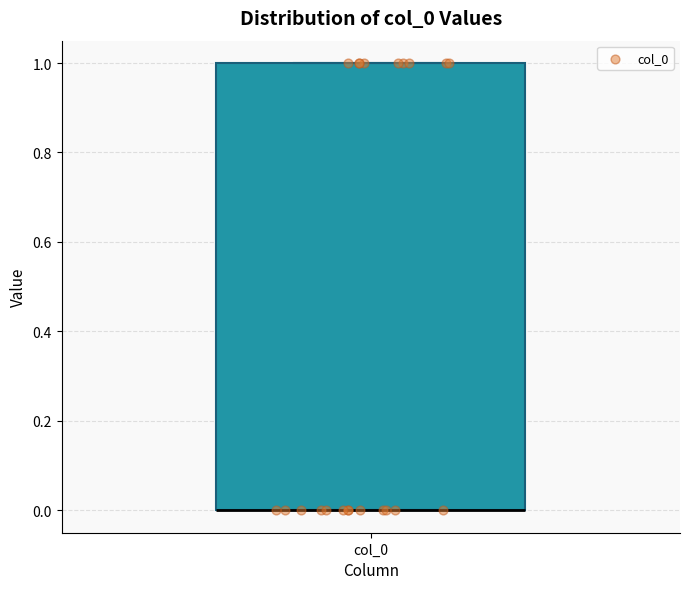

Transcribe this box plot: give where the median line is, the range the box spans, and where the two whiskers end, as read against the y-axis. The values are not printed on the chart, so give them approximately, as read against the axis.

median 0 (drawn on the box's lower edge), box 0 to 1, whiskers 0 to 1